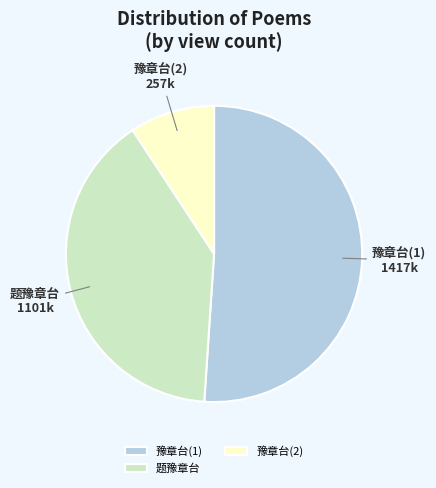

Which category has the smallest portion of the pie?

豫章台(2)